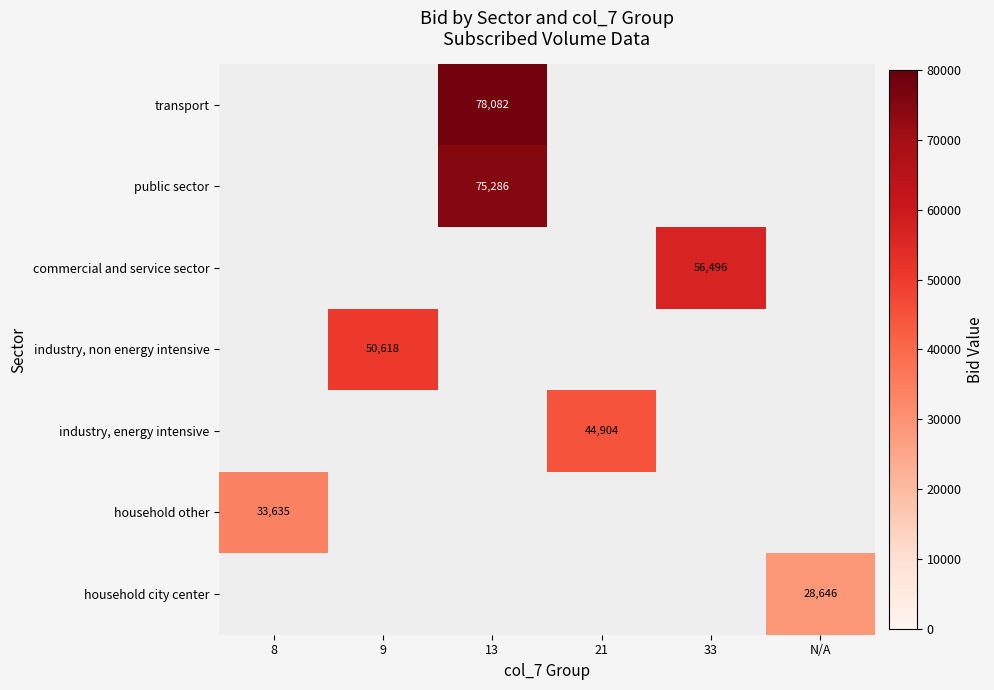

Is the value of transport at 13 greater than the value of public sector at 13?

Yes